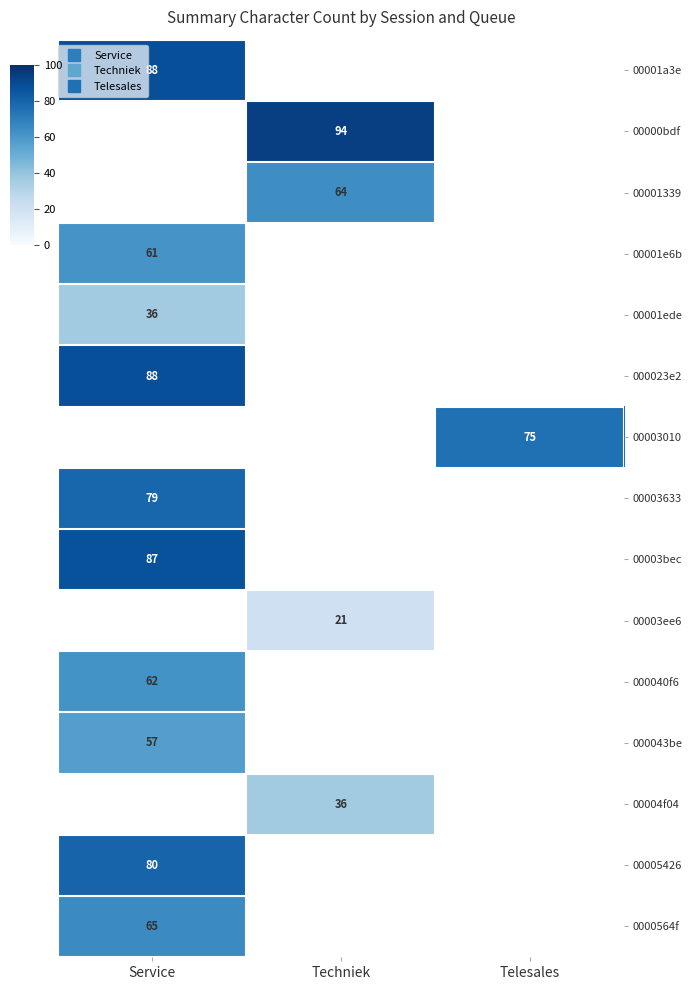

Between Service and Telesales, which is larger?

Telesales